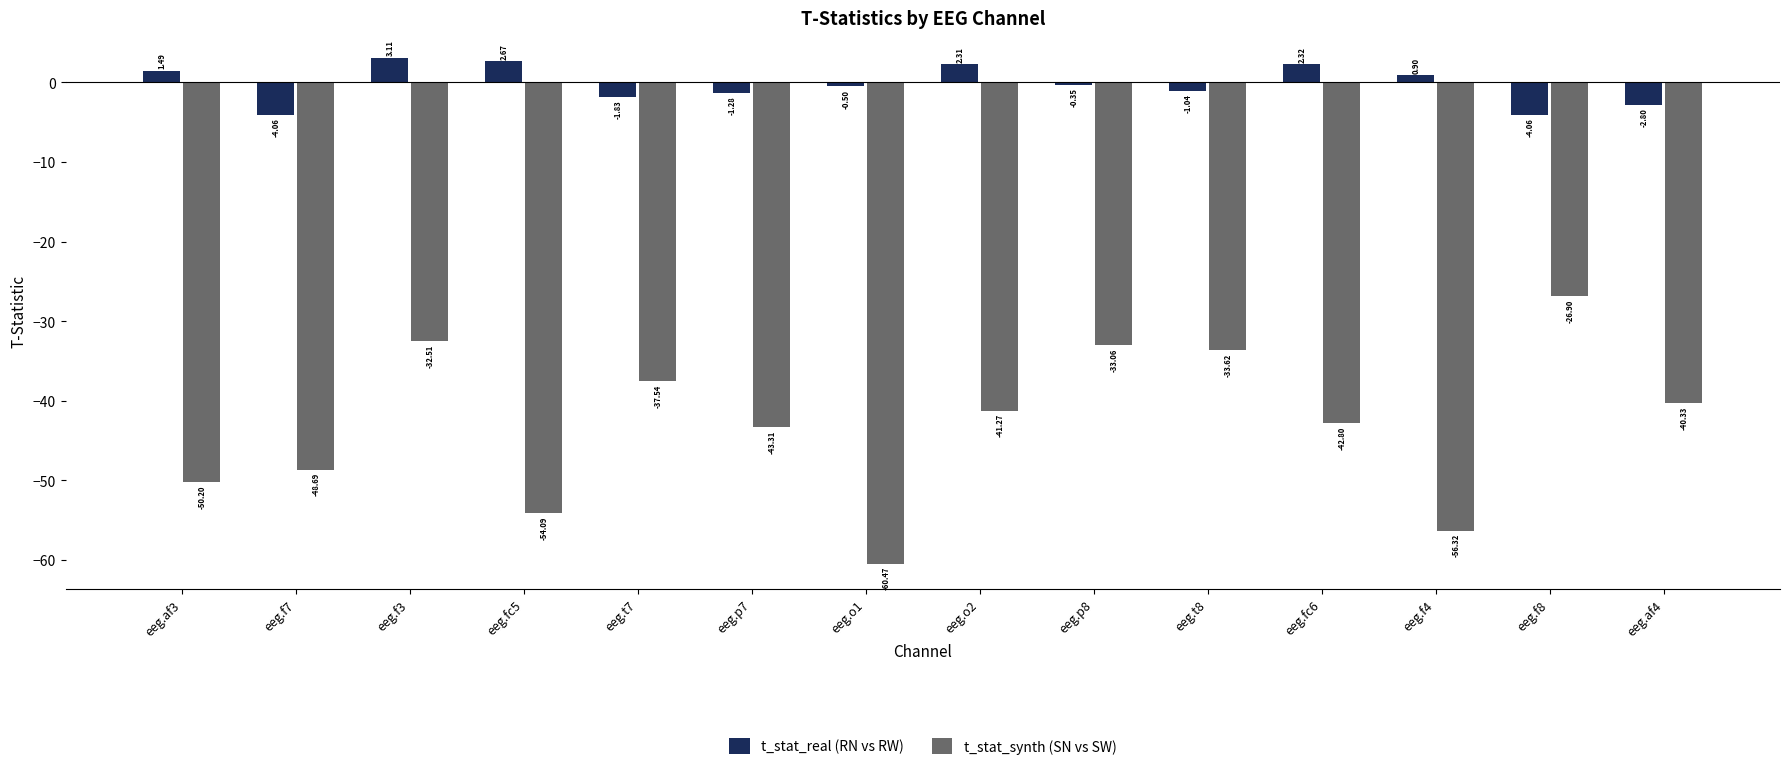

What position from the left is eeg.p7?

6